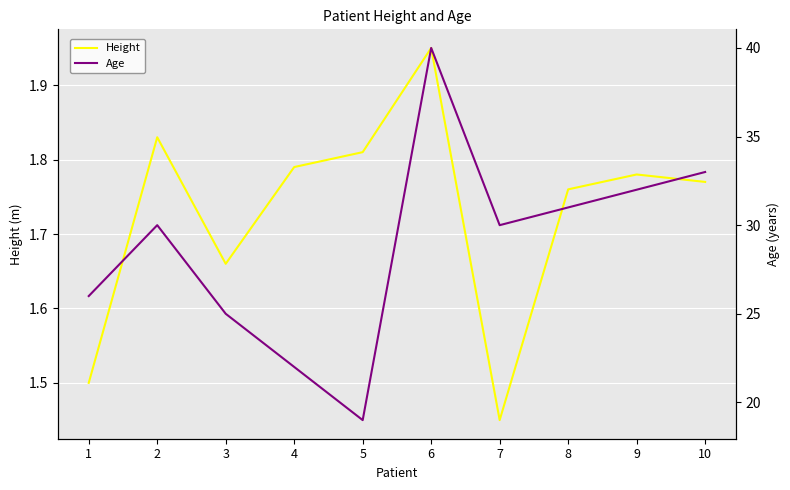

Is it true that Height equals 1.9 at 6?

True